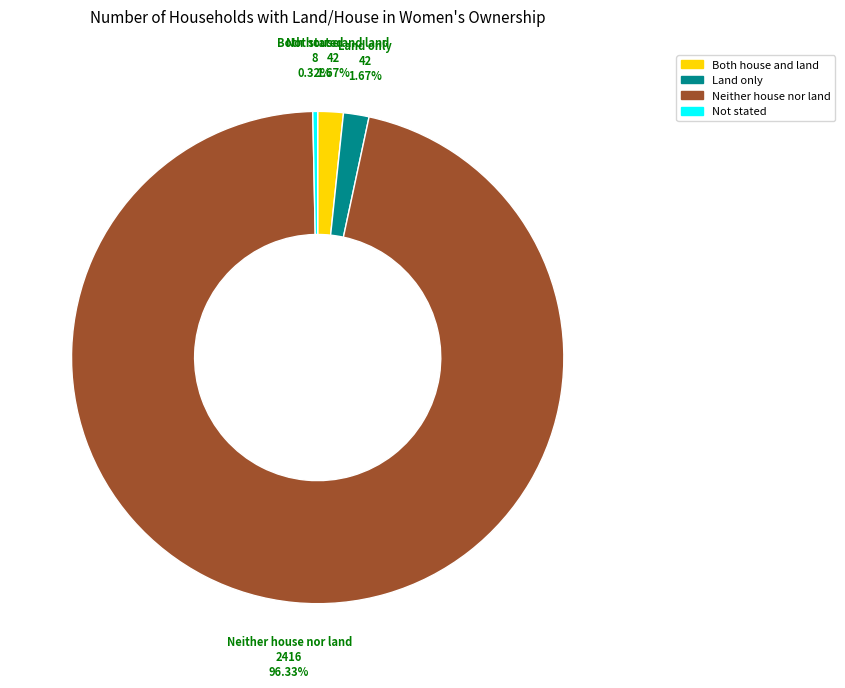

Which has a higher value, Neither house nor land or Both house and land?

Neither house nor land